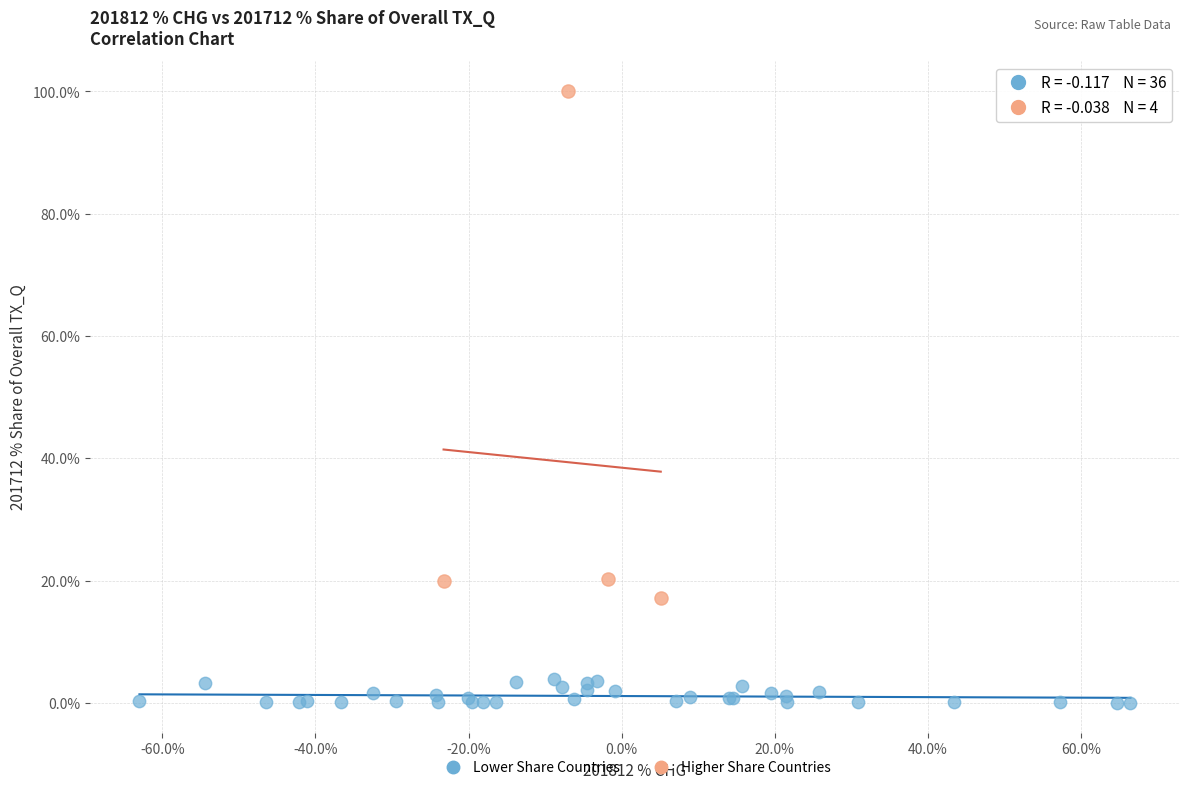

Which series contains the highest Y value?

Higher Share Countries